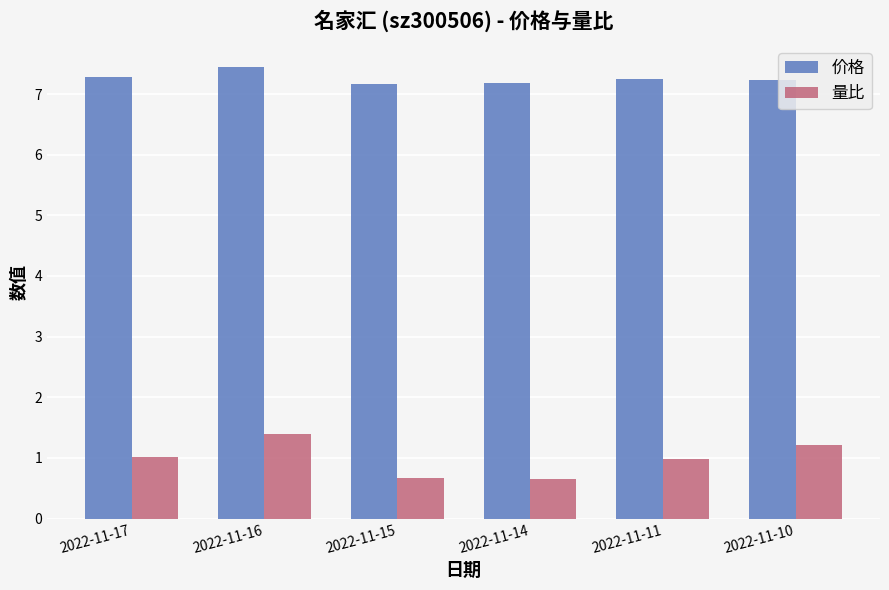

What is the greatest value displayed?

7.4